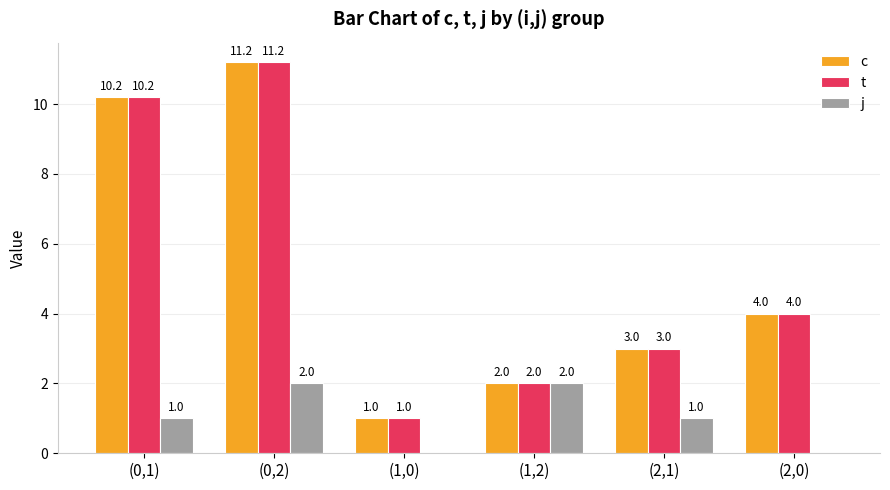

Reading left to right, list all the values displayed in this chart.

c: (0,1)=10.2	(0,2)=11.2	(1,0)=1.0	(1,2)=2.0	(2,1)=3.0	(2,0)=4.0
t: (0,1)=10.2	(0,2)=11.2	(1,0)=1.0	(1,2)=2.0	(2,1)=3.0	(2,0)=4.0
j: (0,1)=1.0	(0,2)=2.0	(1,0)=0.0	(1,2)=2.0	(2,1)=1.0	(2,0)=0.0